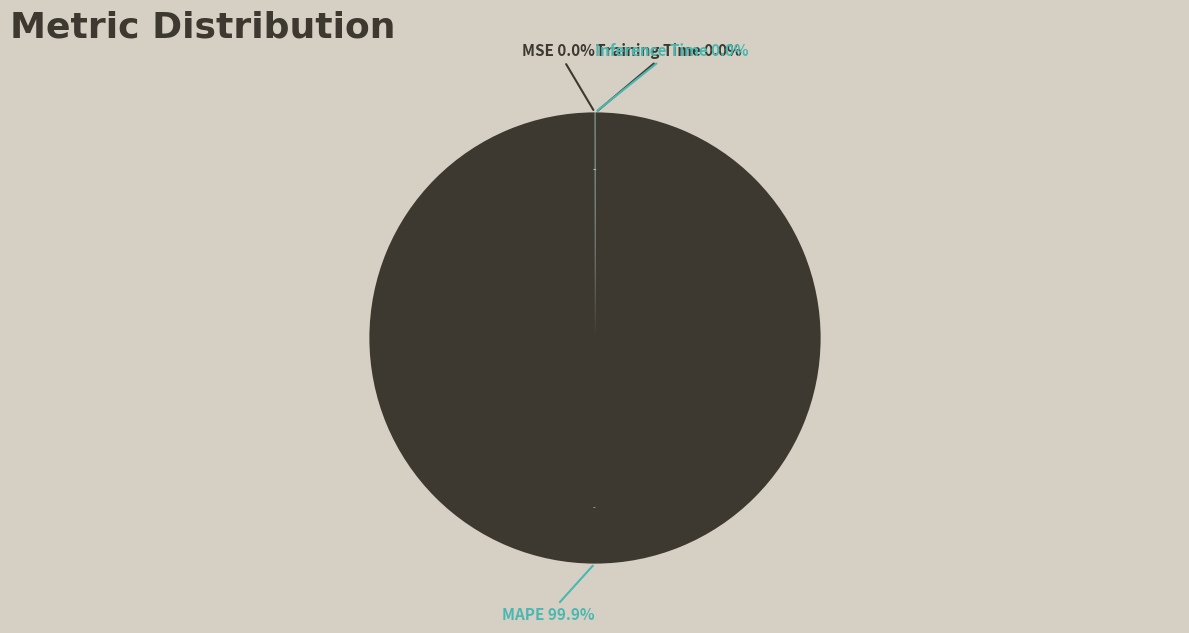

Which category accounts for the majority?

MAPE